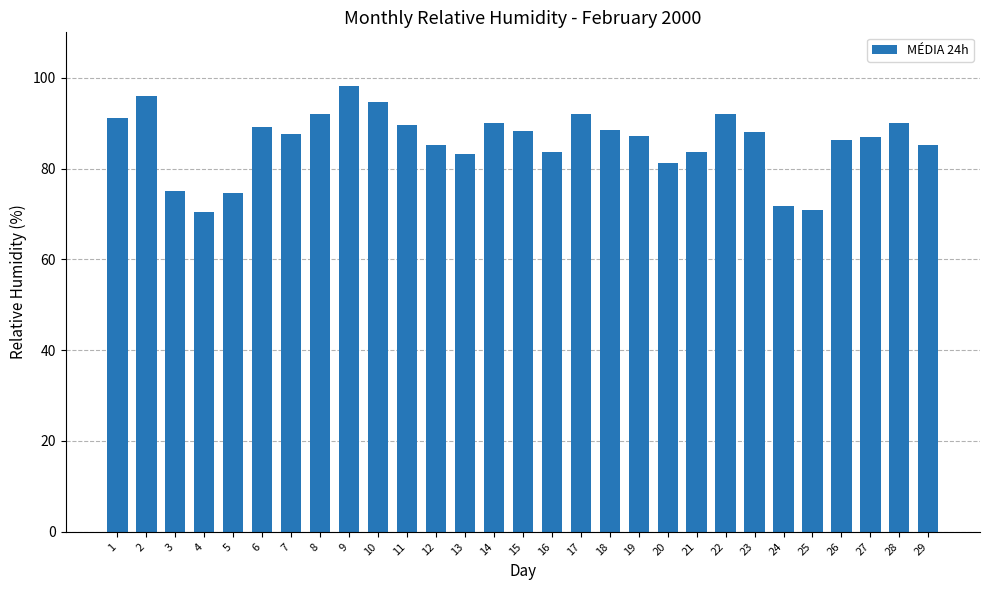

Read the value at 18.

88.4